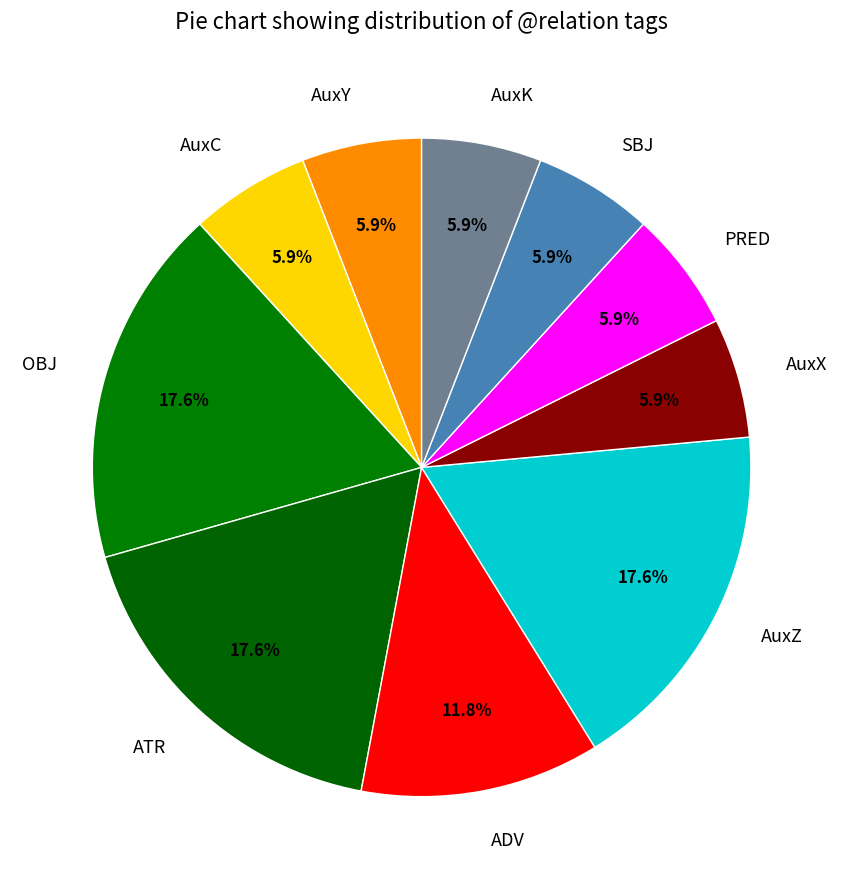

Is the sum of AuxK and ATR greater than half?

No